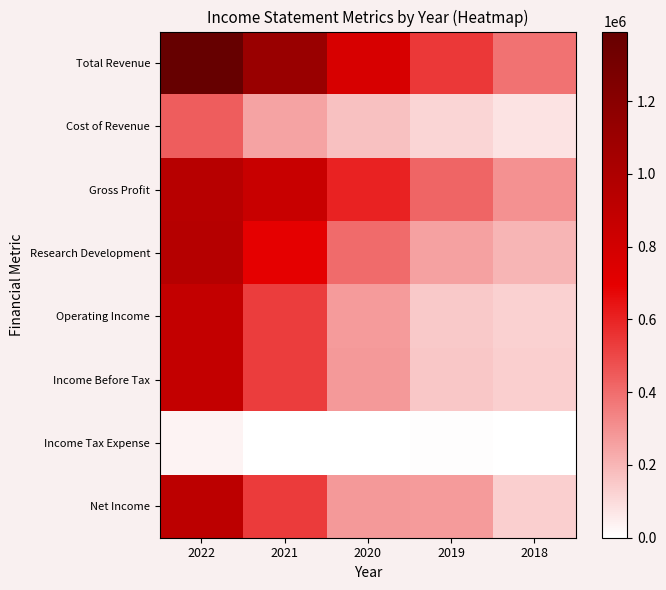

How many categories are shown in the chart?

5